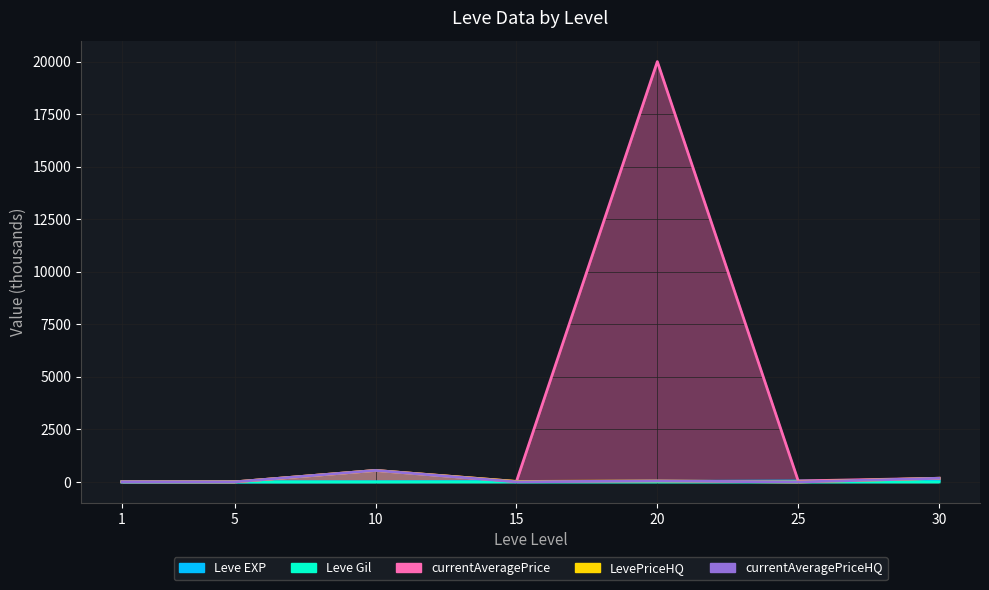

Does the chart display data point markers on the line(s)?

No